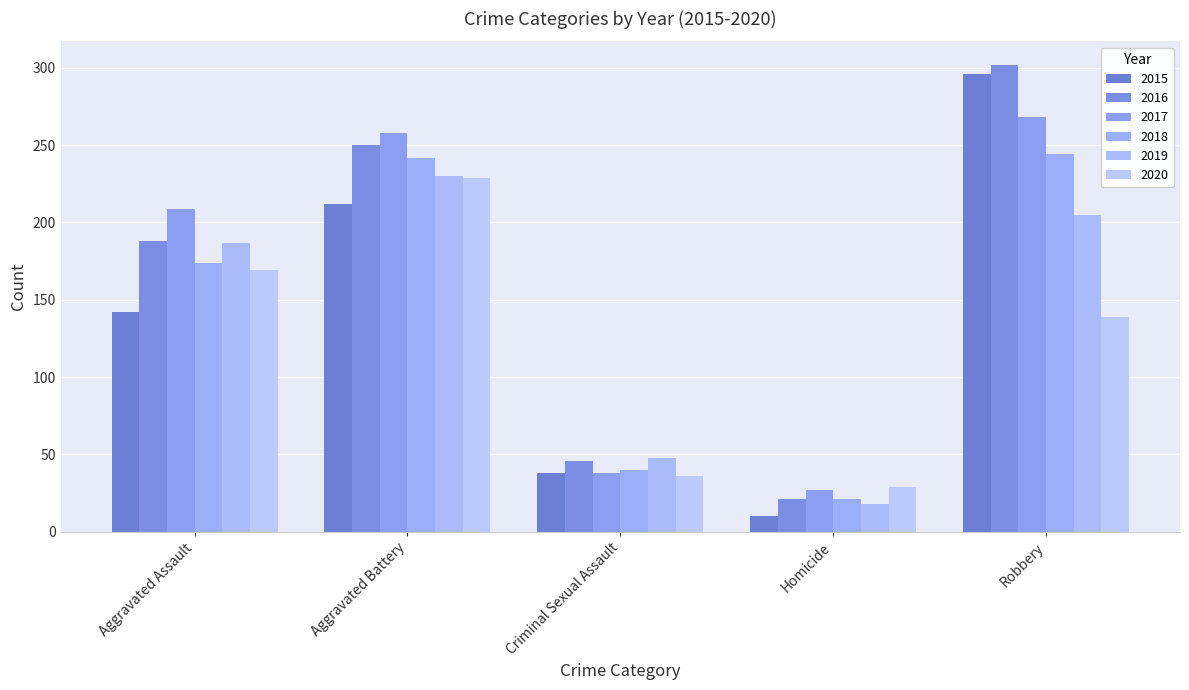

True or false: 2017 has a value of 209 at Aggravated Assault.

True